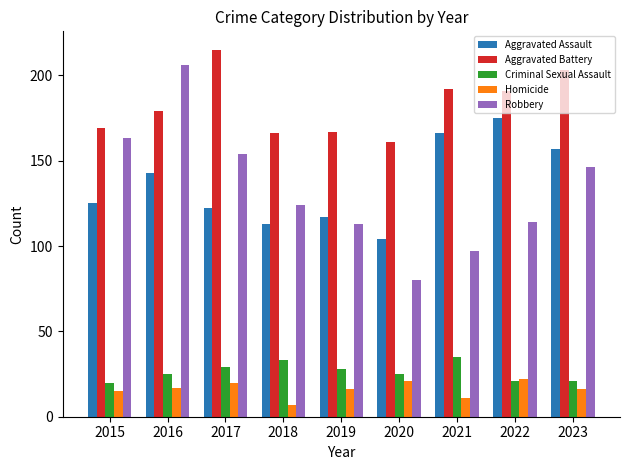

Which series changed the most between 2015 and 2016?

Robbery